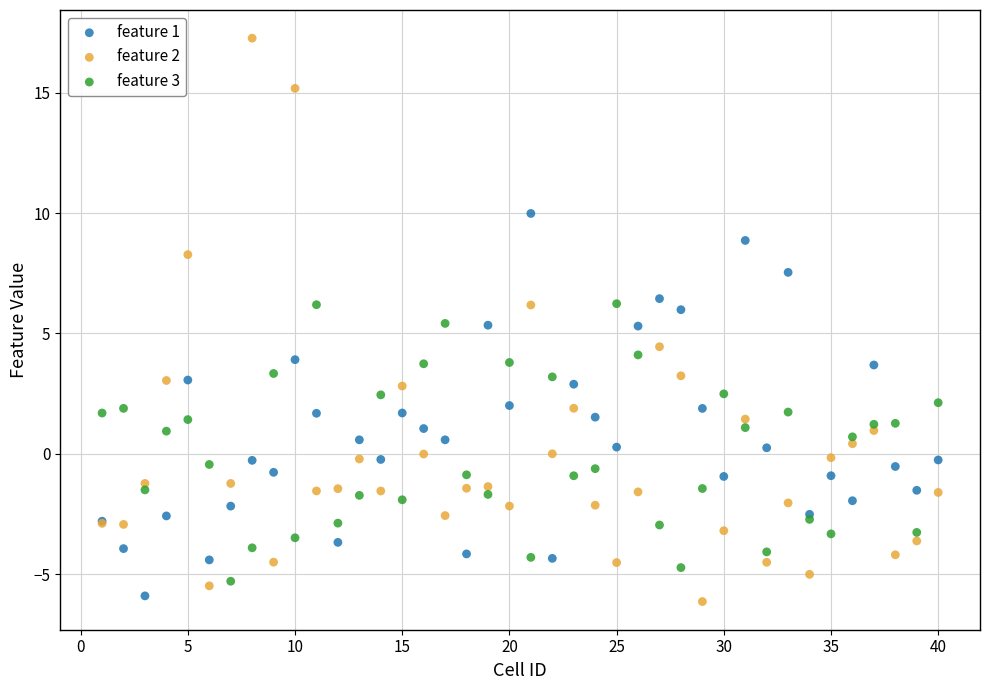

Which series has the widest spread of Y values?

feature 2